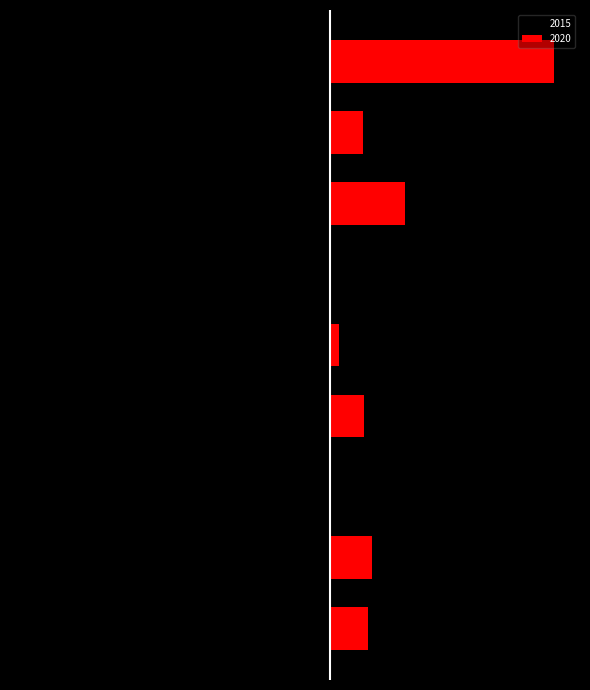

At which label does 2020 reach its minimum?

Homicide